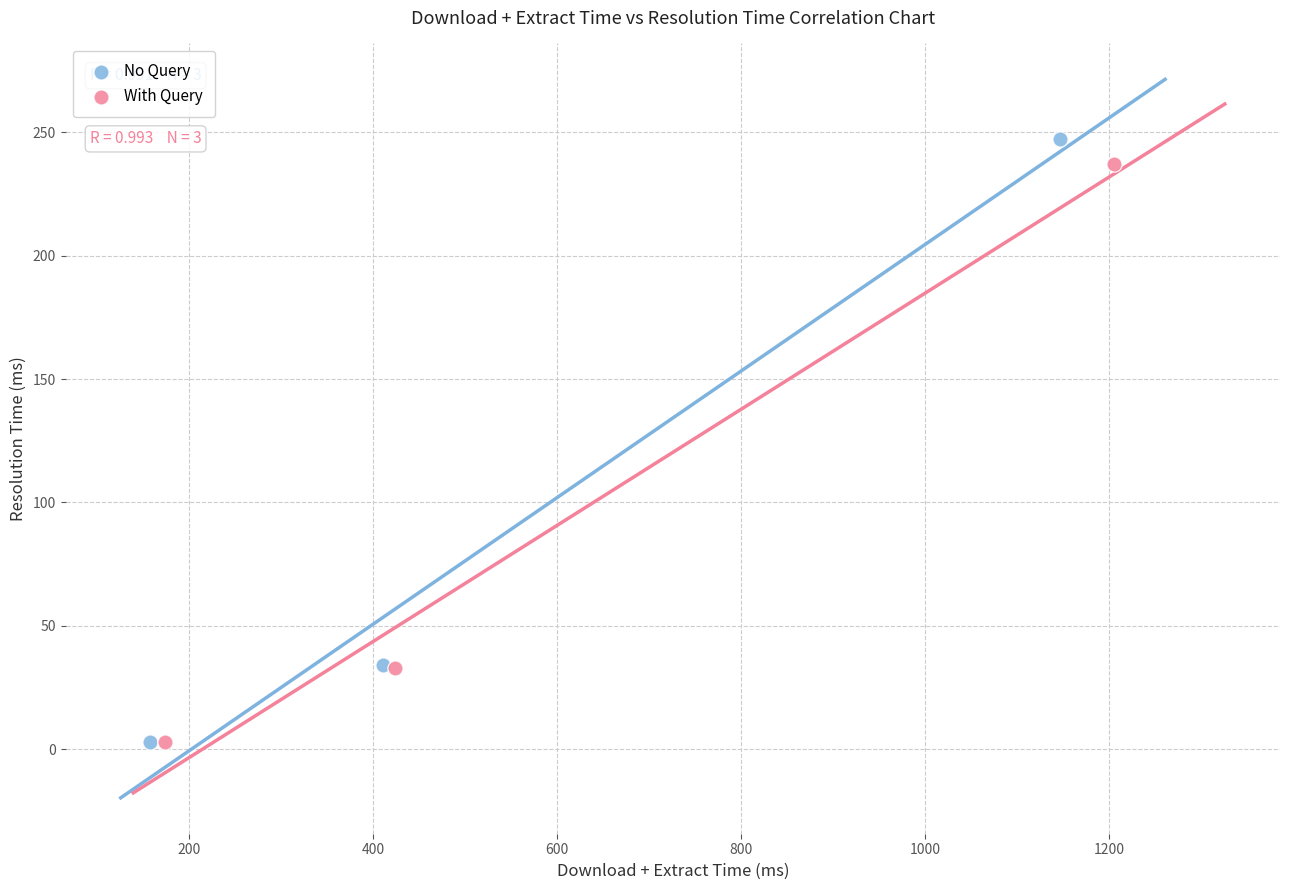

What are all the series names shown in the legend?

No Query, With Query